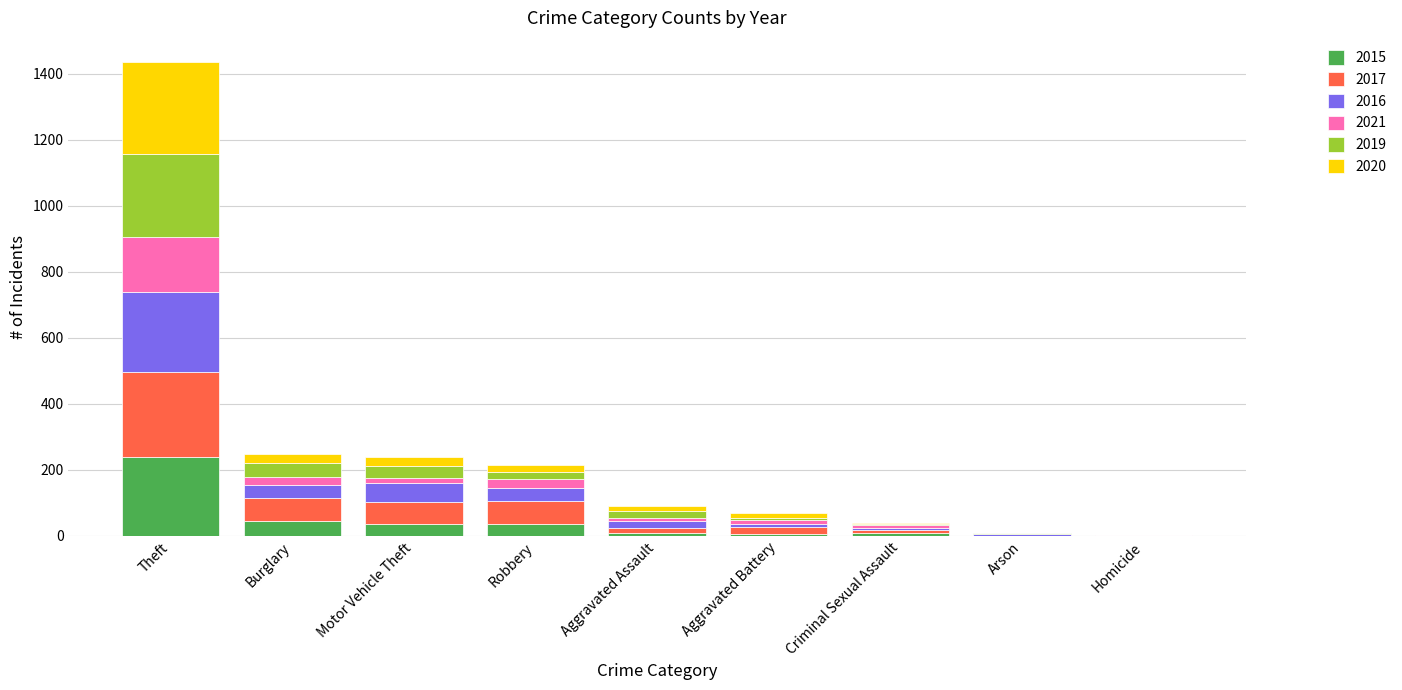

At which category is the sum across all series the highest?

Theft